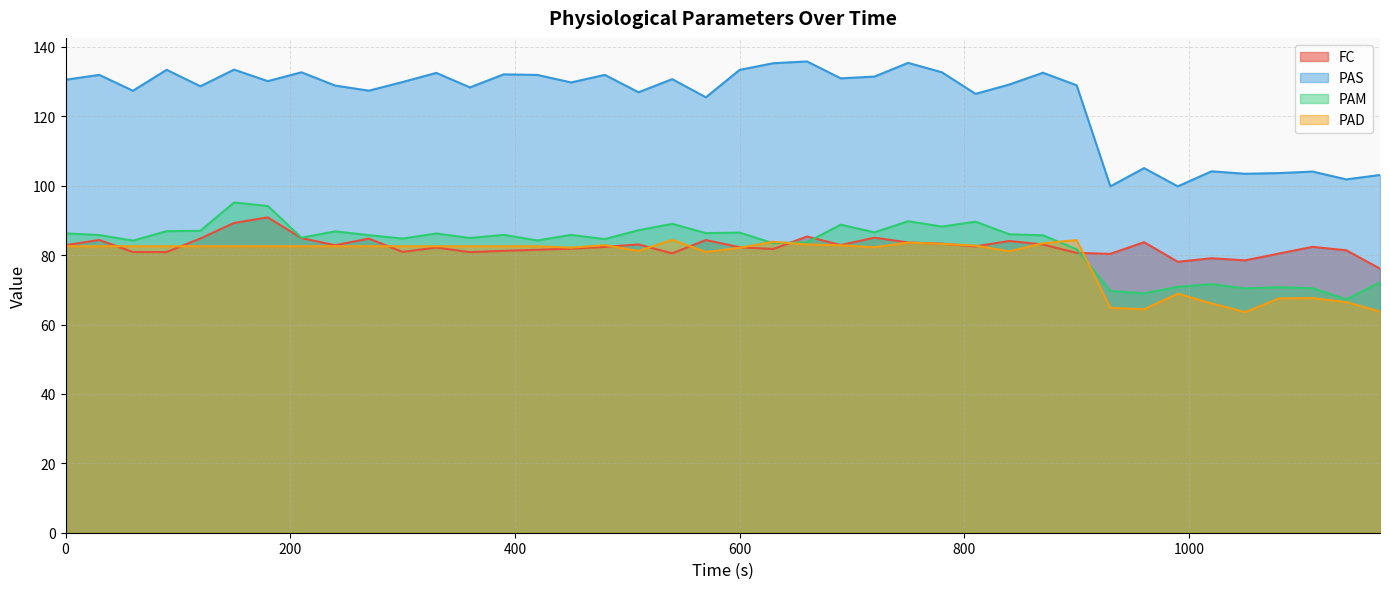

How many lines are shown in the chart?

4